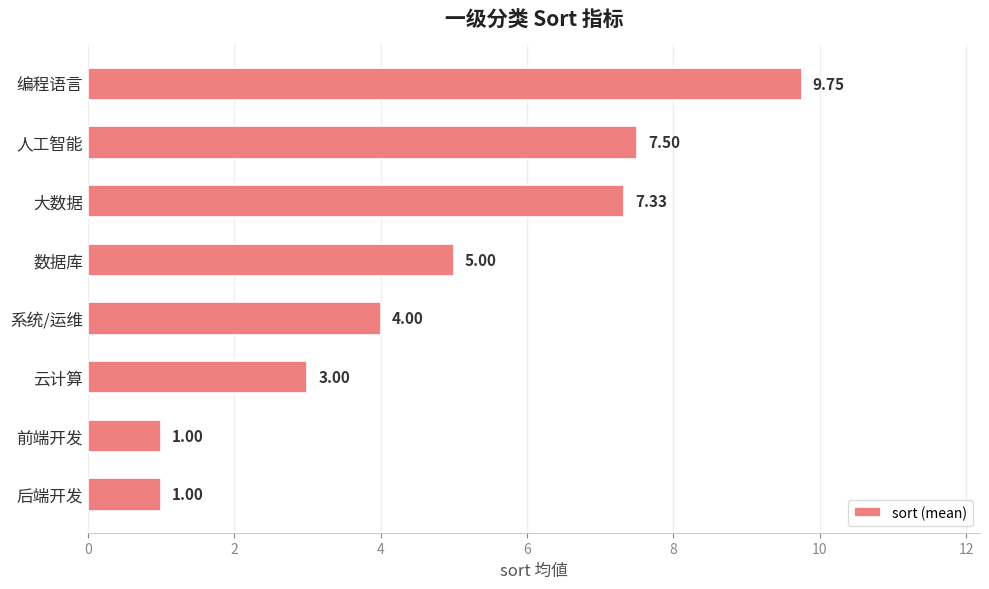

Which has a higher value, 数据库 or 系统/运维?

数据库